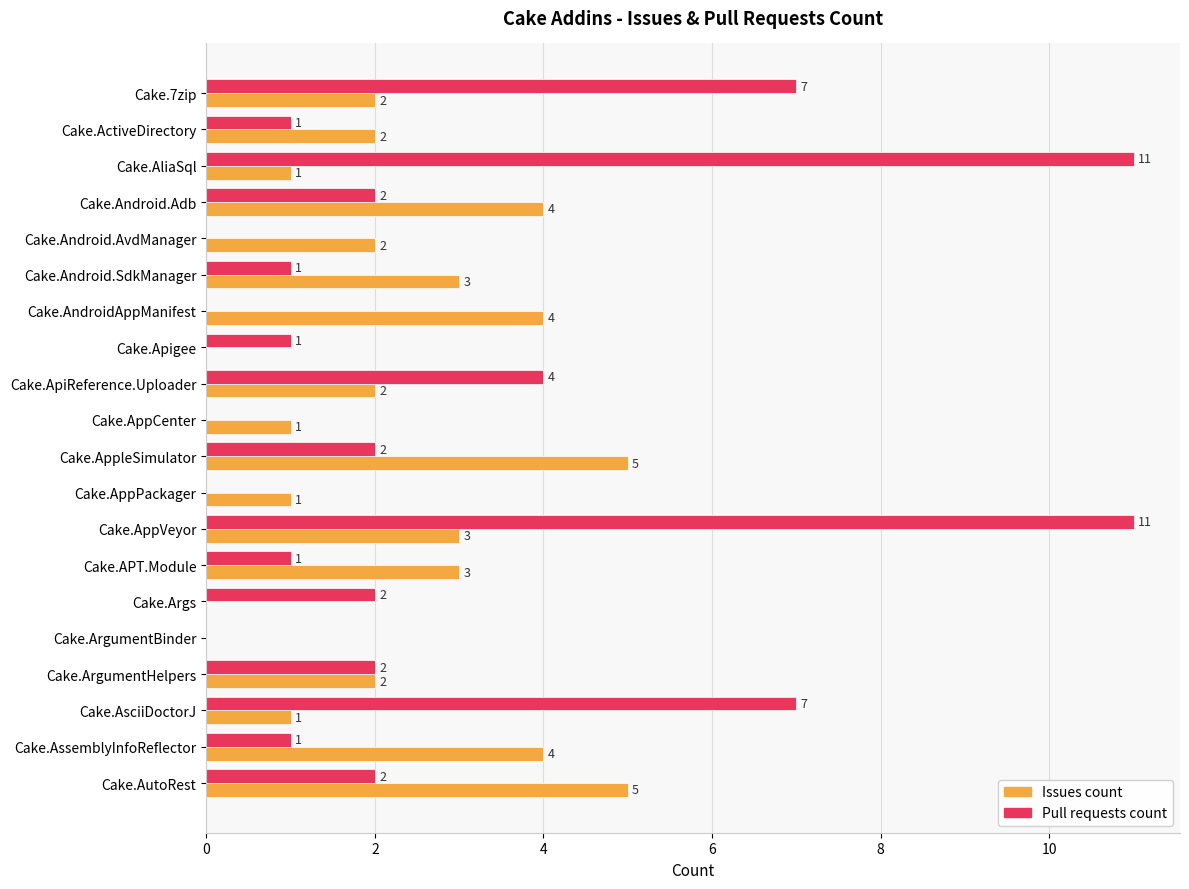

Is it true that Issues count equals 4 at Cake.ArgumentHelpers?

False